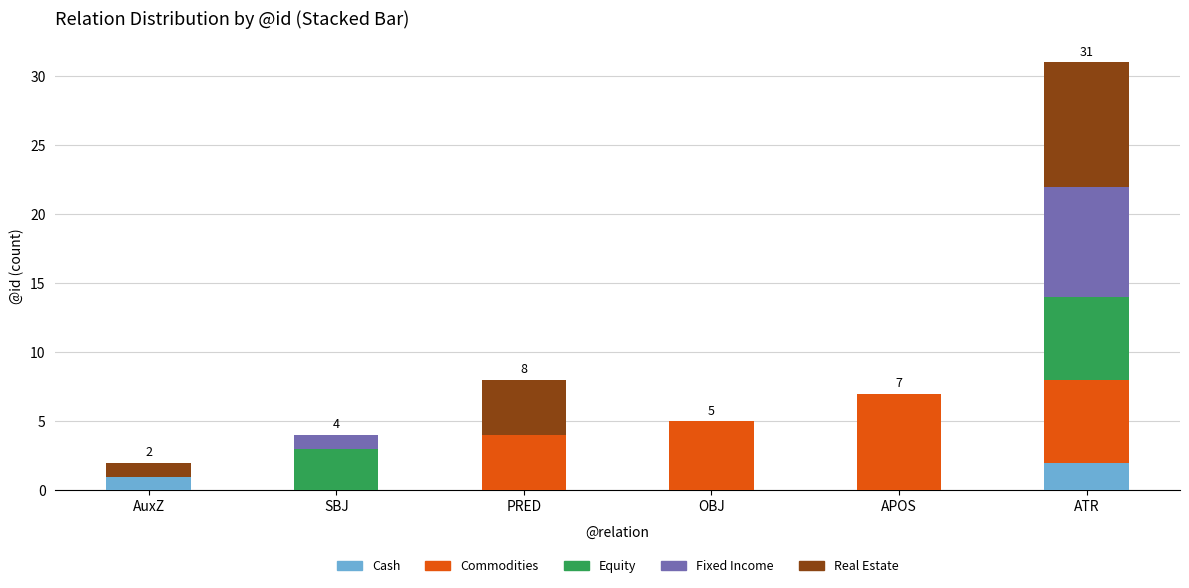

What are all the series names shown in the legend?

Cash, Commodities, Equity, Fixed Income, Real Estate